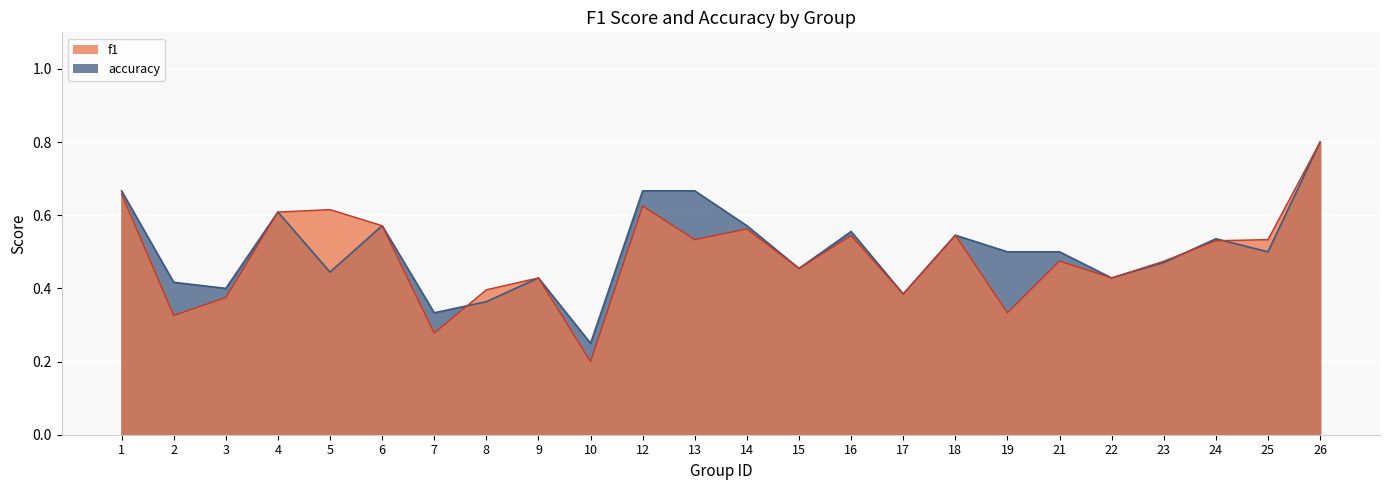

Rank the categories by accuracy value from highest to lowest.

26, 1, 12, 13, 4, 6, 14, 16, 18, 24, 19, 21, 25, 23, 15, 5, 9, 22, 2, 3, 17, 8, 7, 10